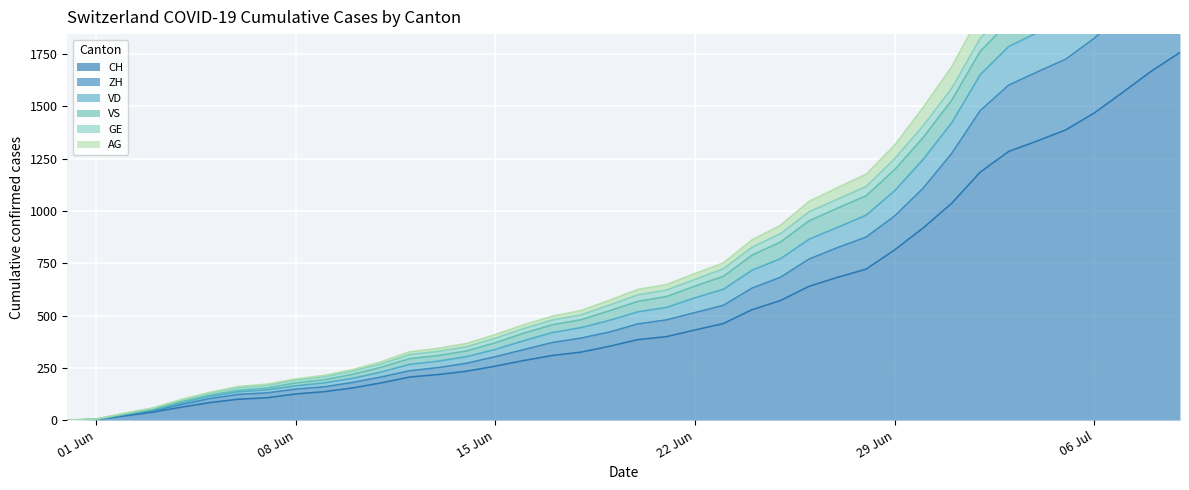

At how many categories does at least one series exceed 1859?

8